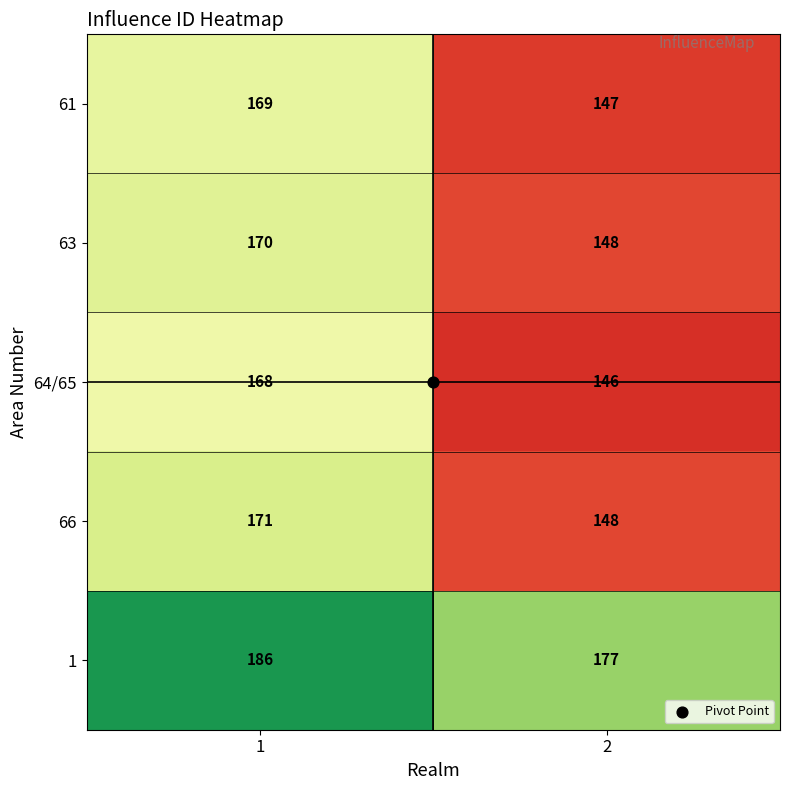

What is the difference between the highest and lowest values at 2?

31